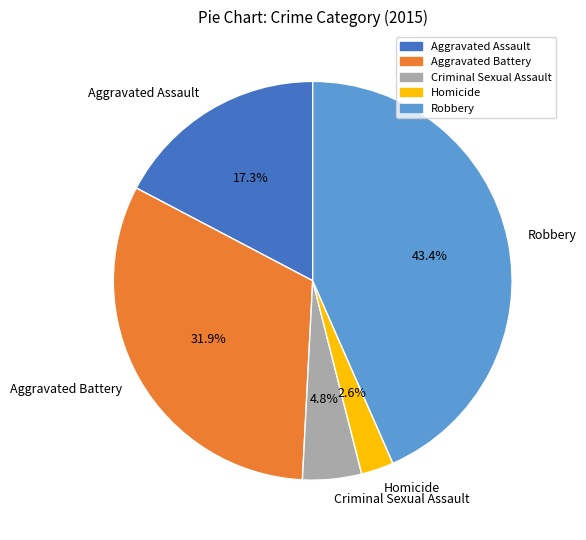

Is it true that Aggravated Battery is 22% of the pie?

False